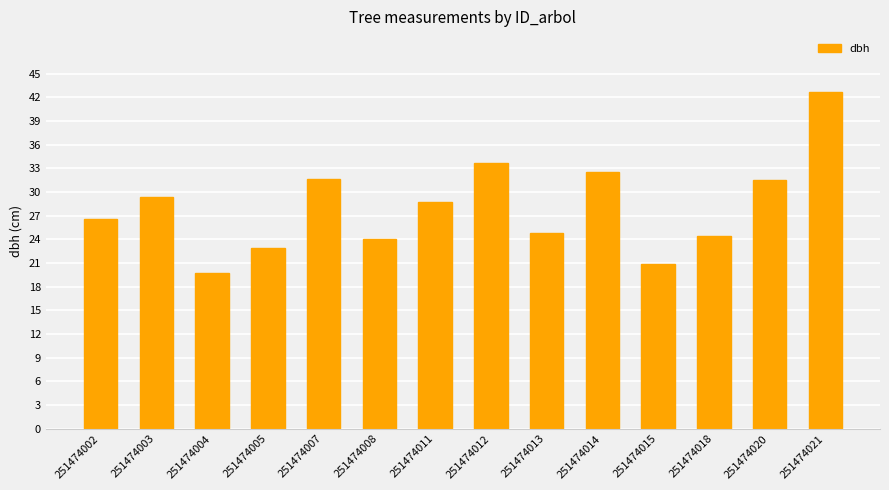

Where does the data first go above 28?

251474003